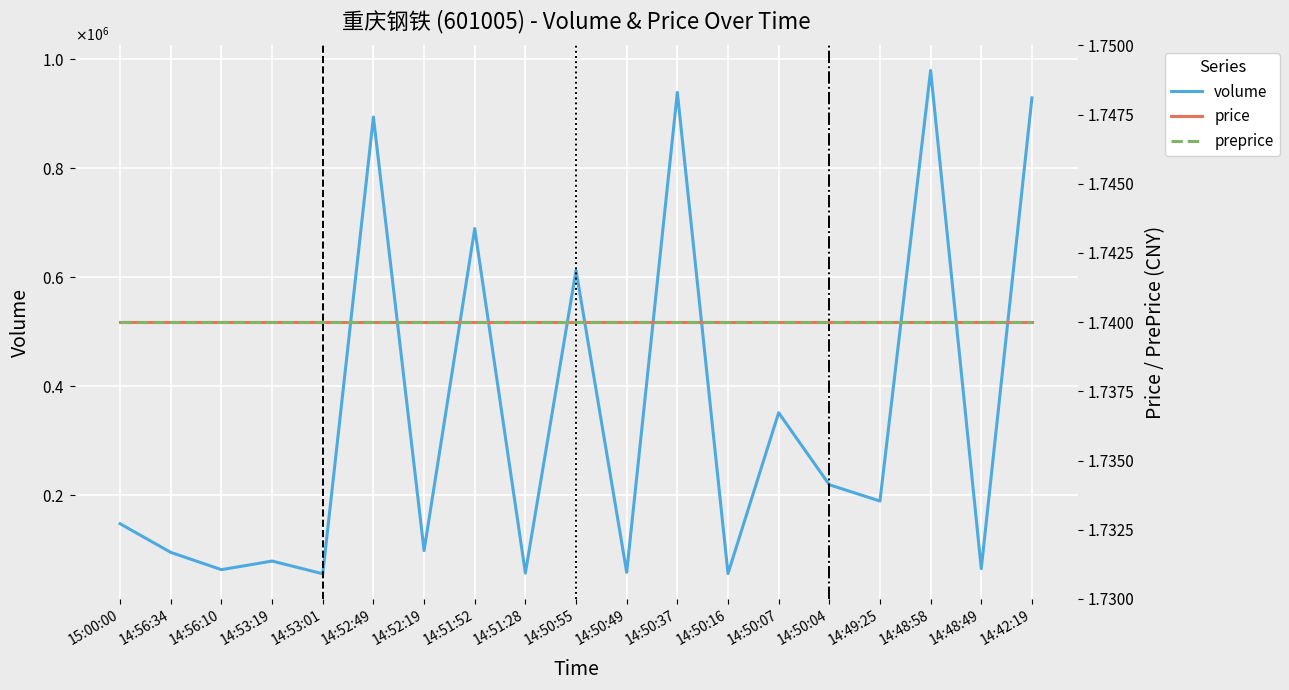

Which category has the highest value across all series?

14:48:58